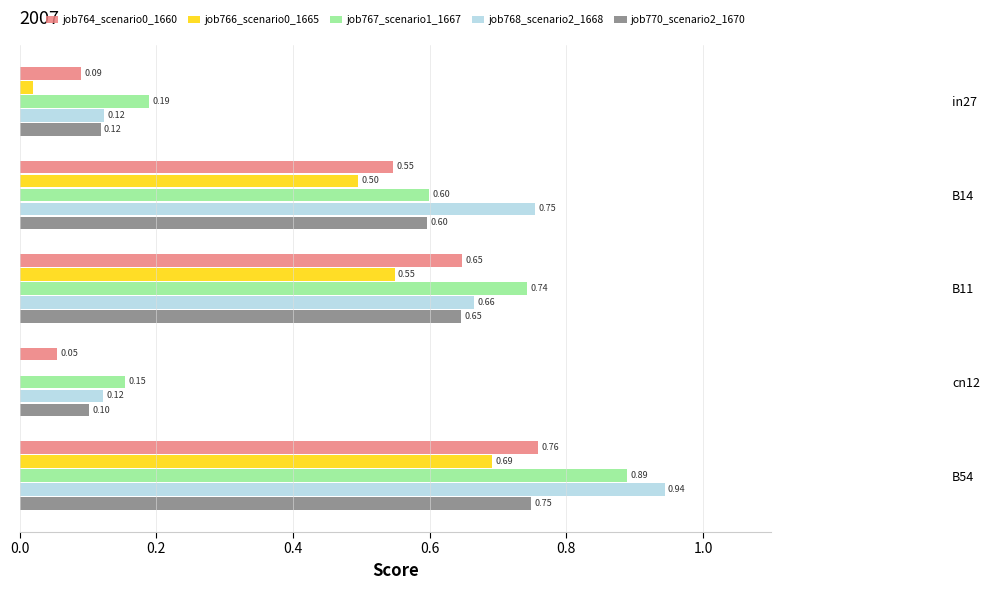

Is the value of job766_scenario0_1665 at cn12 greater than the value of job770_scenario2_1670 at B54?

No